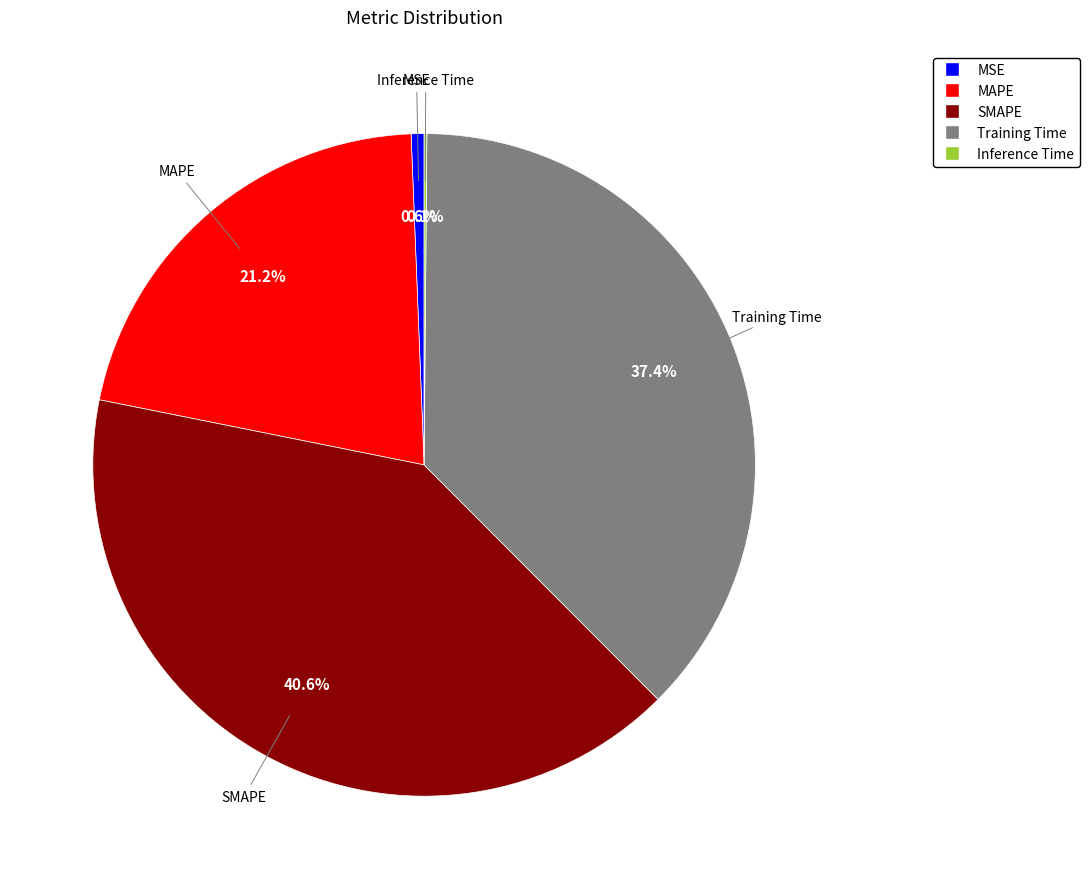

Does any single category account for the majority?

No